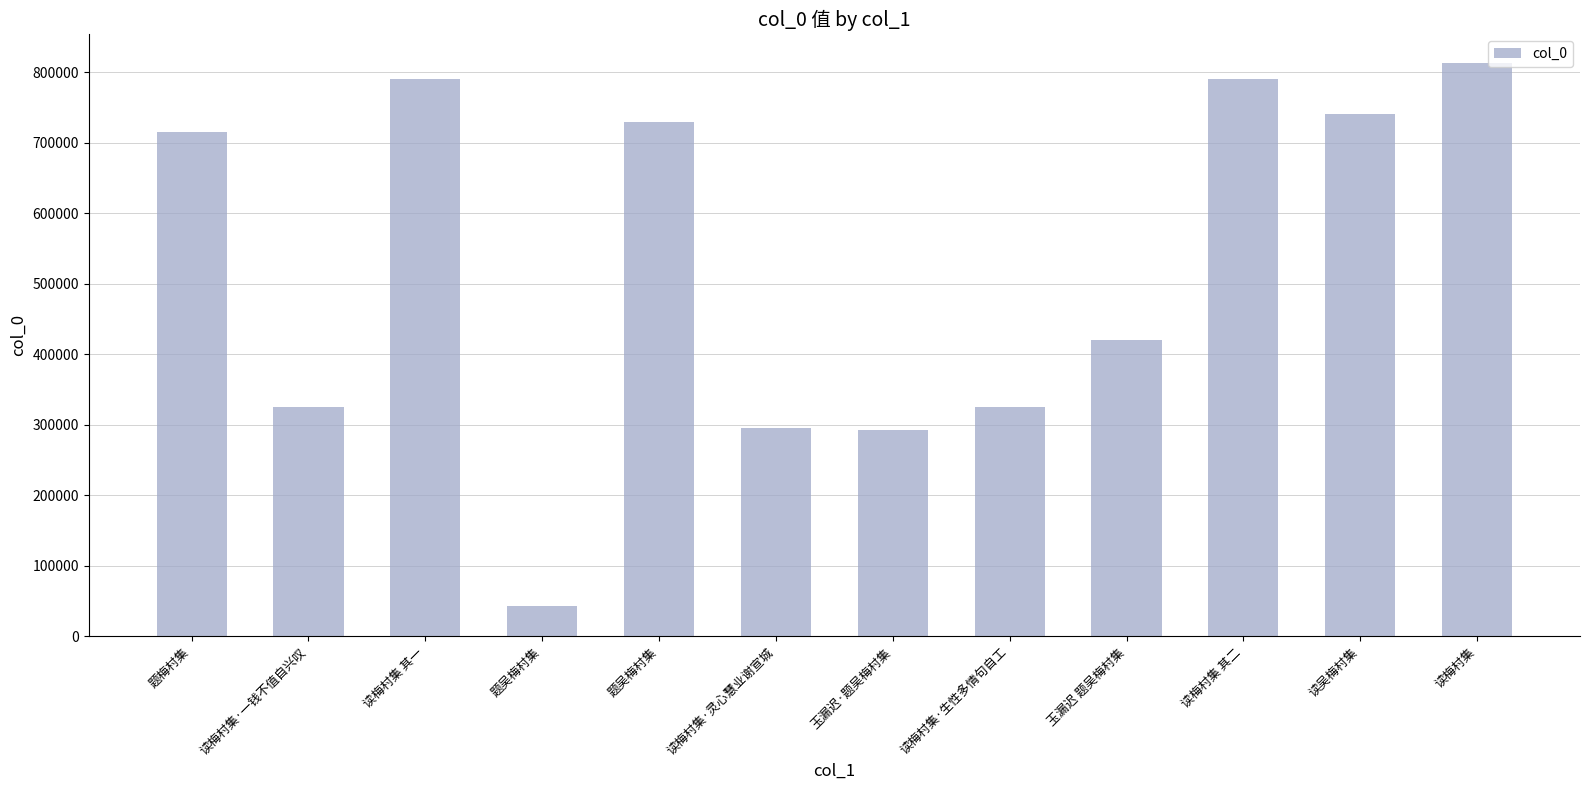

What is the minimum value shown in the chart?

42547